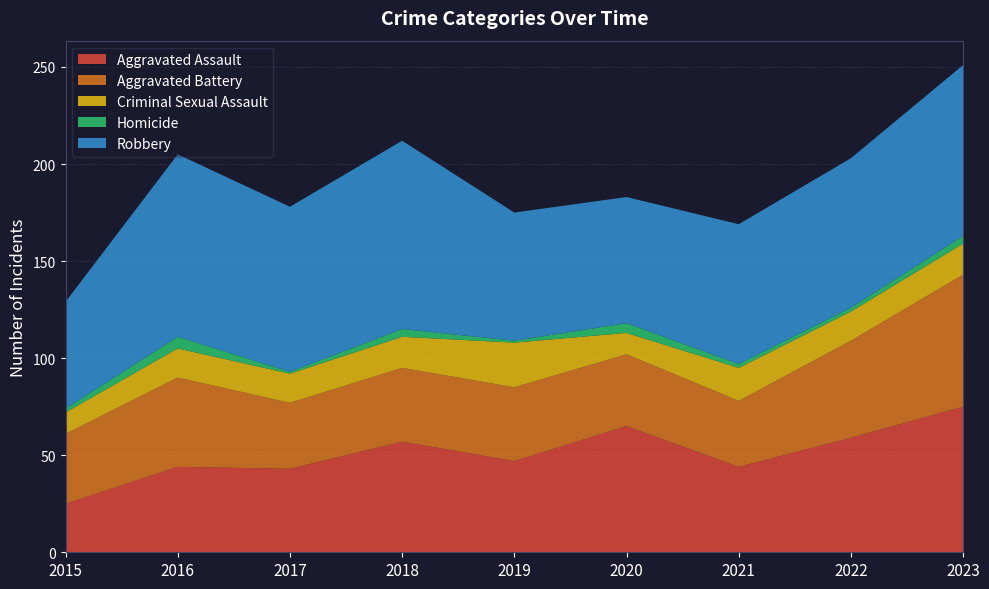

Reading left to right, extract all data points from this chart.

Aggravated Assault: 25	44	43	57	47	65	44	59	75
Aggravated Battery: 36	46	34	38	38	37	34	50	68
Criminal Sexual Assault: 11	15	15	16	23	11	17	15	16
Homicide: 2	6	1	4	1	5	2	2	4
Robbery: 55	94	85	97	66	65	72	77	88